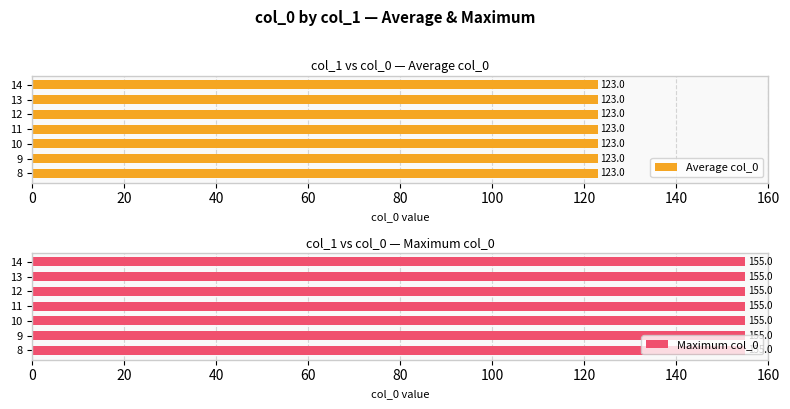

Between 11 and 13, which is larger?

13